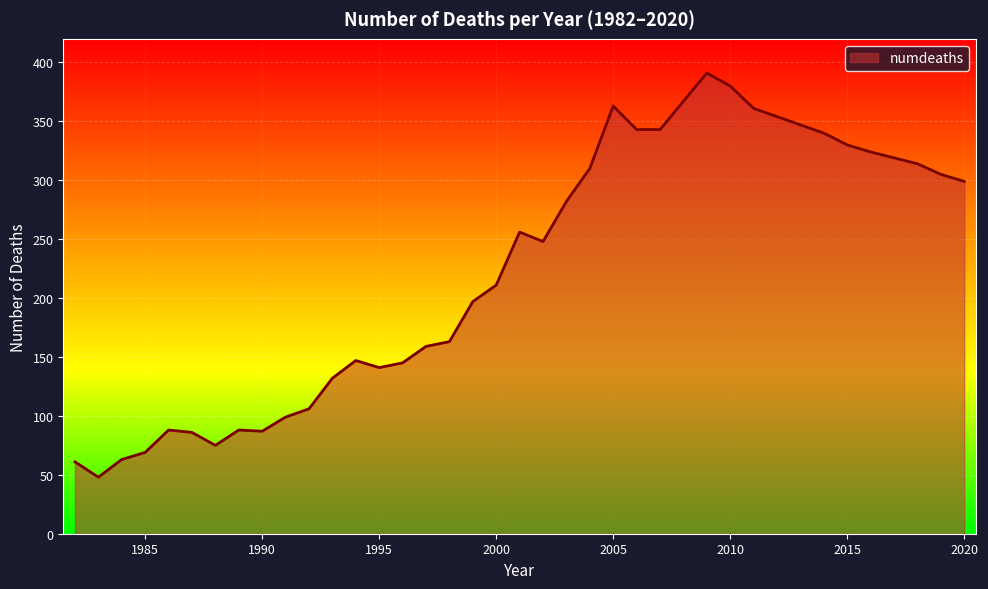

What is the maximum value shown in the chart?

391